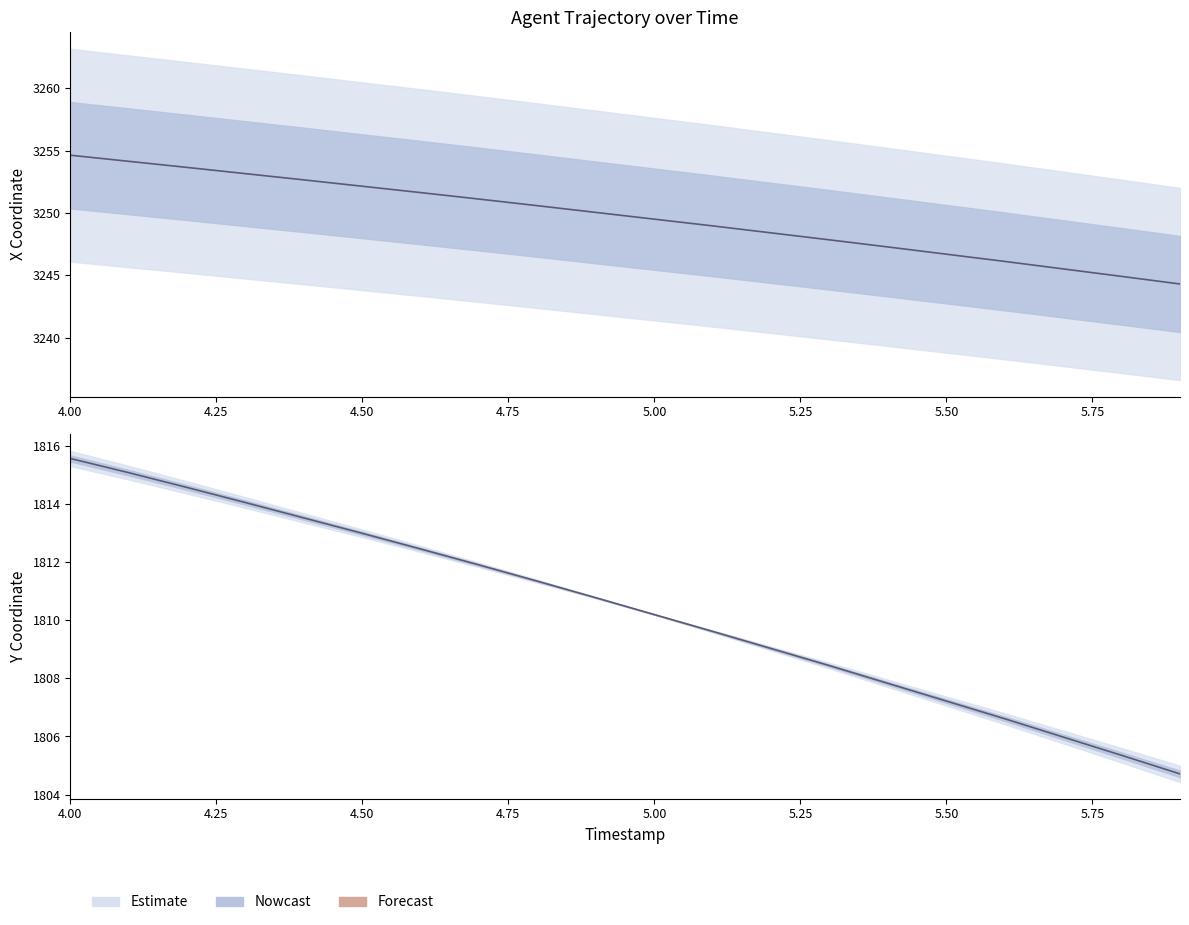

At which label does Y reach its minimum?

5.9